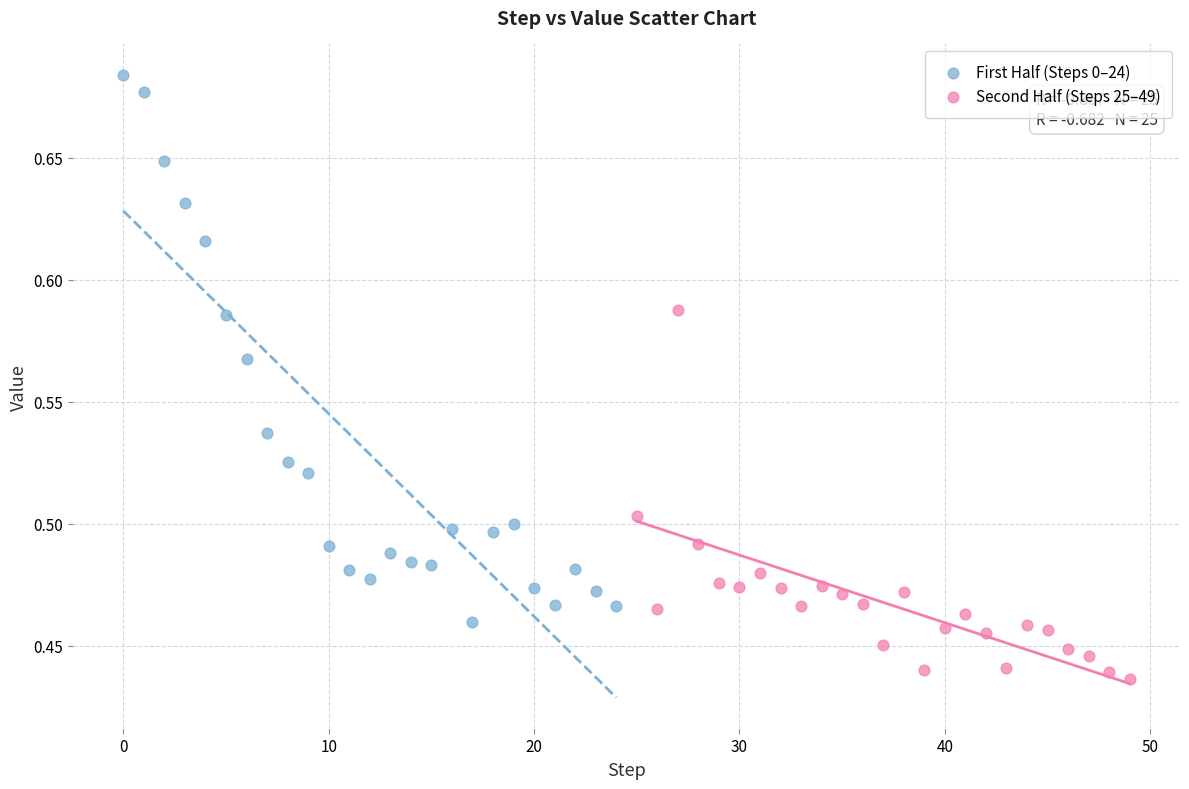

Which series has the widest spread of Y values?

First Half (Steps 0–24)